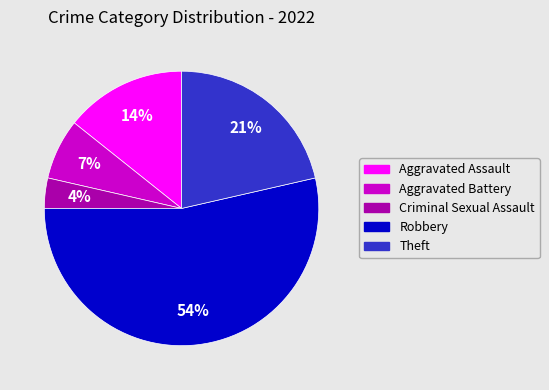

True or false: Criminal Sexual Assault accounts for 12% of the total.

False